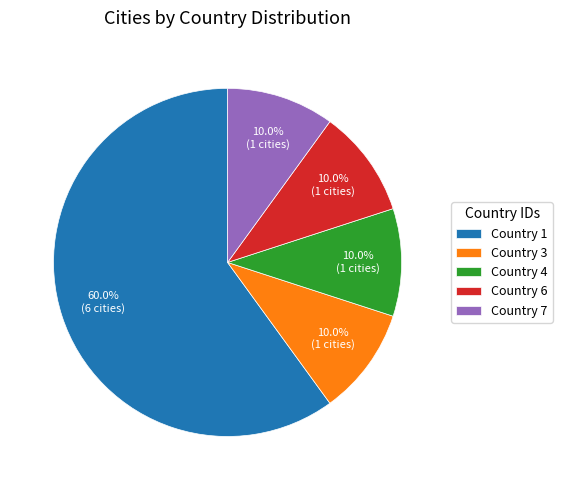

Is the sum of Country 7 and Country 1 greater than half?

Yes